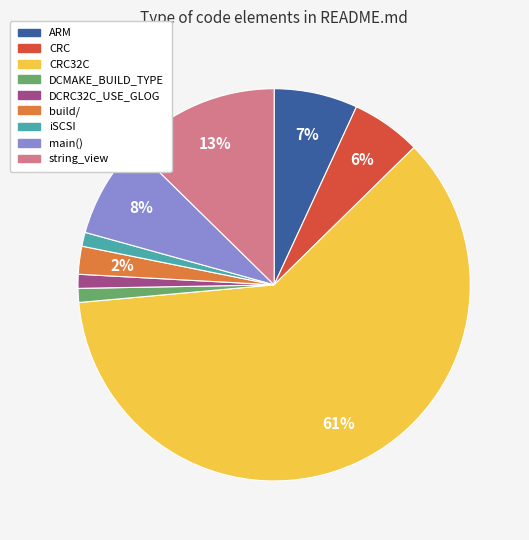

Is there a majority slice in this chart?

Yes